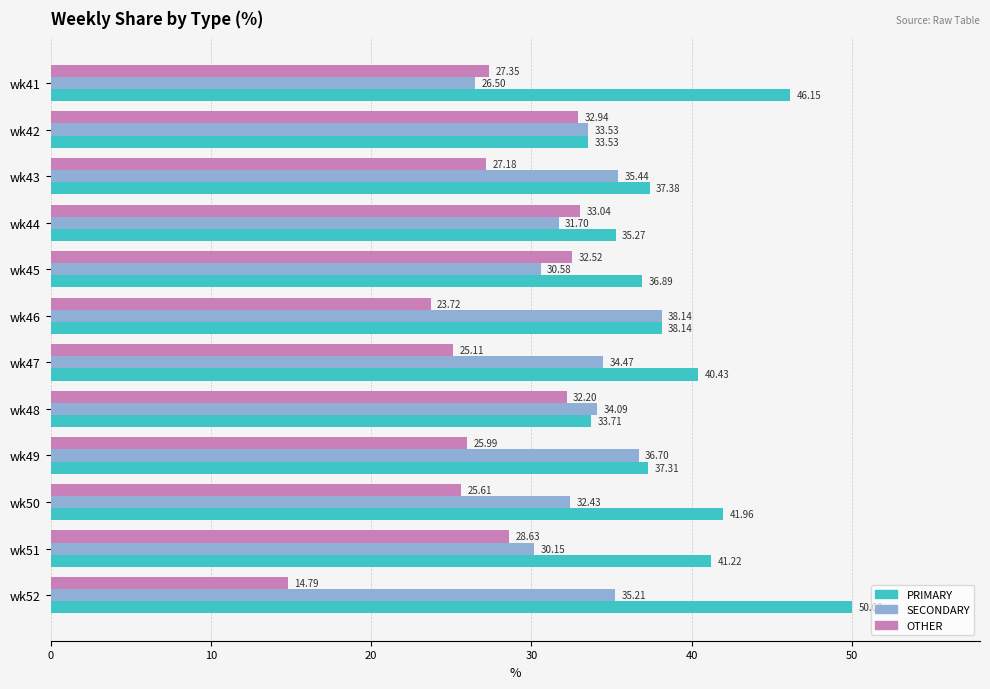

Which series has the largest range (max minus min)?

OTHER